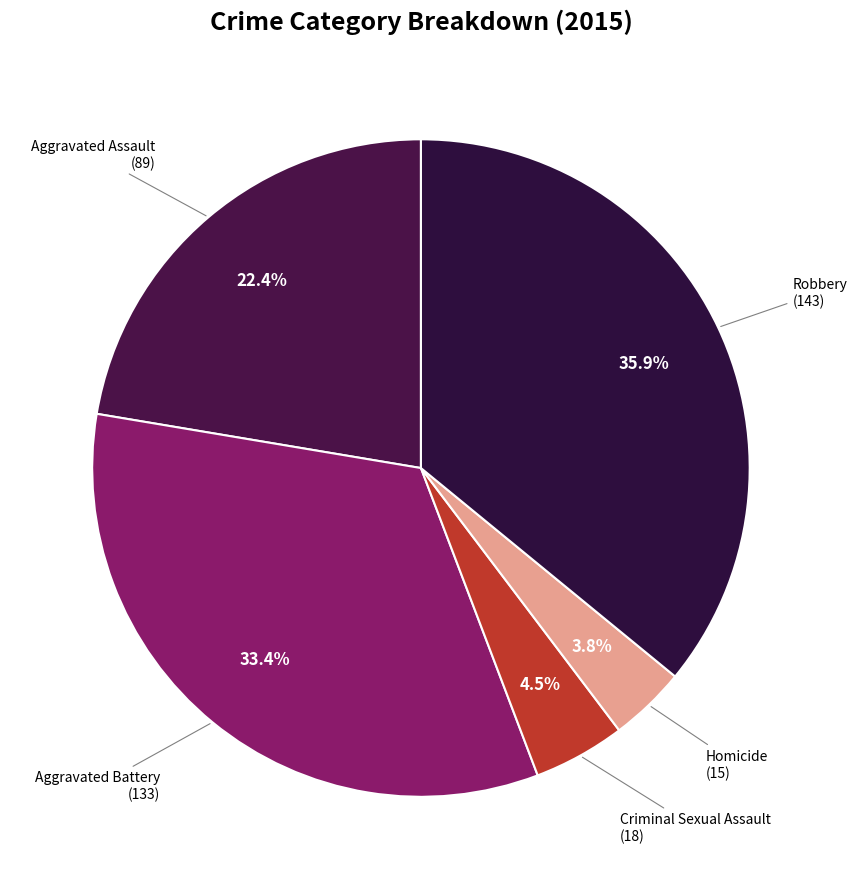

How many segments does this pie chart have?

5